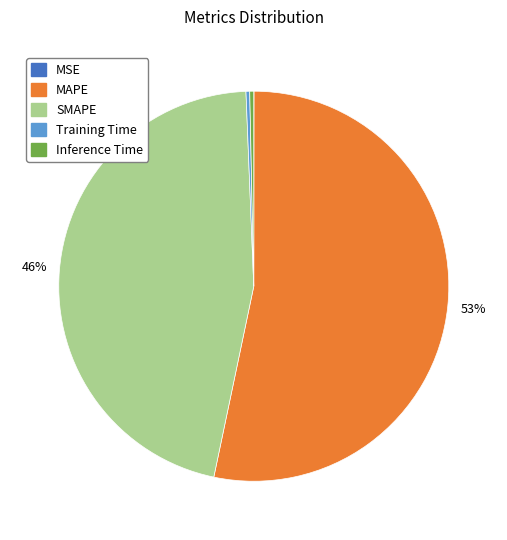

Is the sum of Training Time and SMAPE greater than half?

No